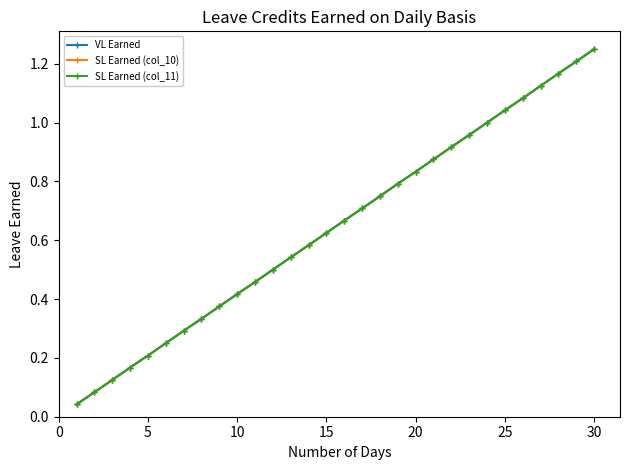

Reading left to right, extract all data points from this chart.

VL Earned: 0.0	0.1	0.1	0.2	0.2	0.2	0.3	0.3	0.4	0.4	0.5	0.5	0.5	0.6	0.6	0.7	0.7	0.8	0.8	0.8	0.9	0.9	1.0	1.0	1.0	1.1	1.1	1.2	1.2	1.2
SL Earned (col_10): 0.0	0.1	0.1	0.2	0.2	0.2	0.3	0.3	0.4	0.4	0.5	0.5	0.5	0.6	0.6	0.7	0.7	0.8	0.8	0.8	0.9	0.9	1.0	1.0	1.0	1.1	1.1	1.2	1.2	1.2
SL Earned (col_11): 0.0	0.1	0.1	0.2	0.2	0.2	0.3	0.3	0.4	0.4	0.5	0.5	0.5	0.6	0.6	0.7	0.7	0.8	0.8	0.8	0.9	0.9	1.0	1.0	1.0	1.1	1.1	1.2	1.2	1.2